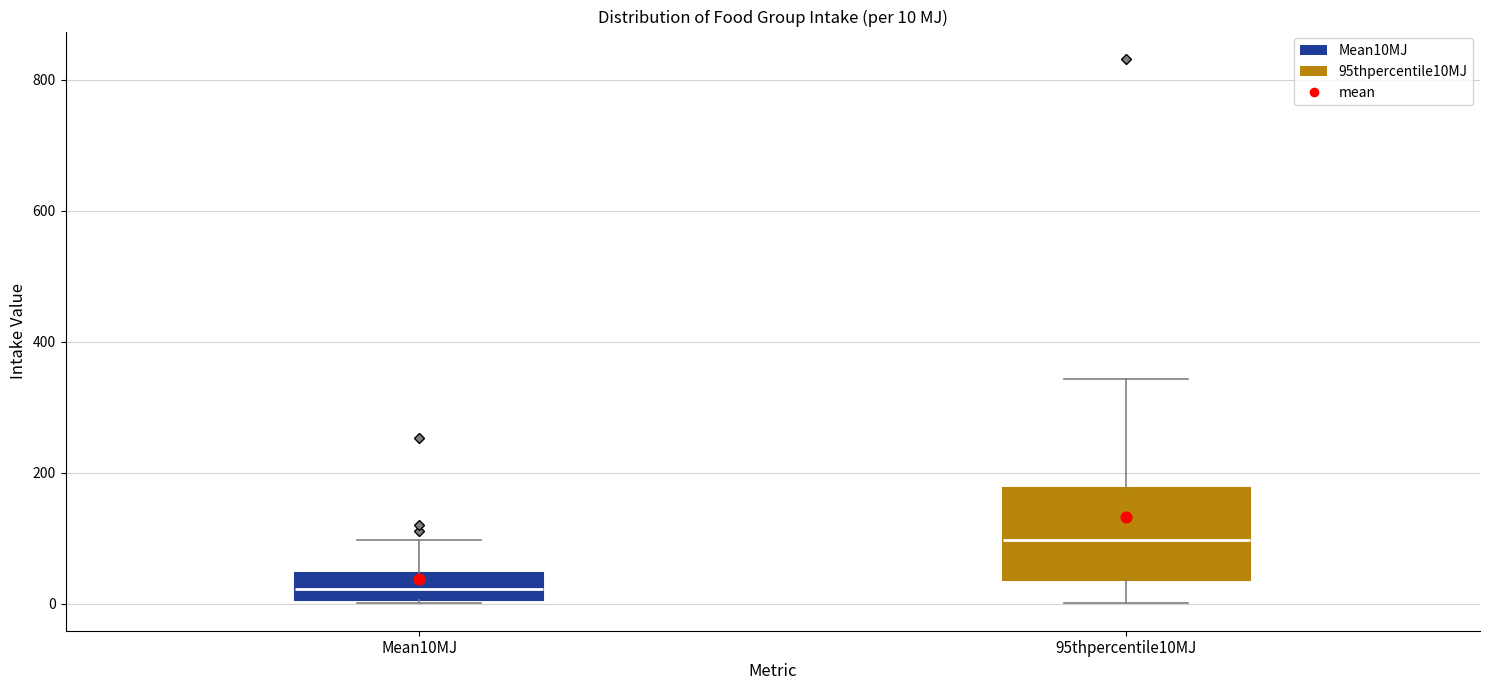

Which box's median line is the lowest?

Mean10MJ